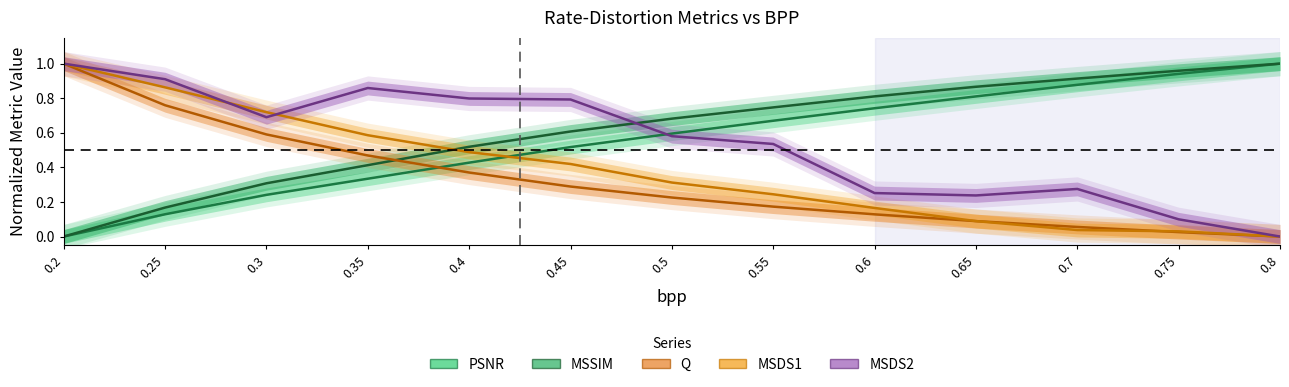

Where is Q nearest to the value 0?

0.8